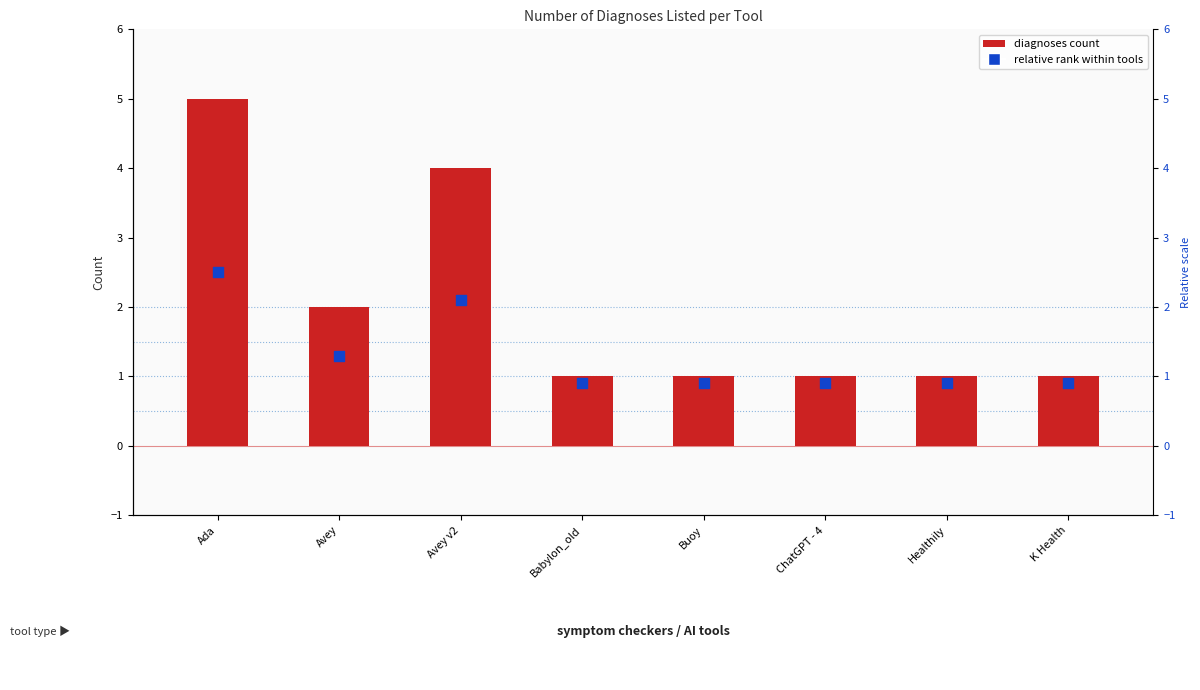

Which series contains the highest Y value?

diagnoses count